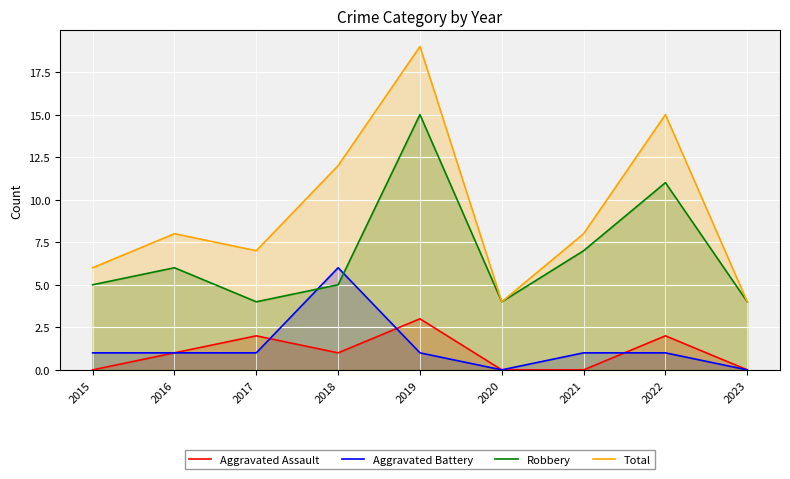

Where is Aggravated Battery nearest to the value 3?

2015